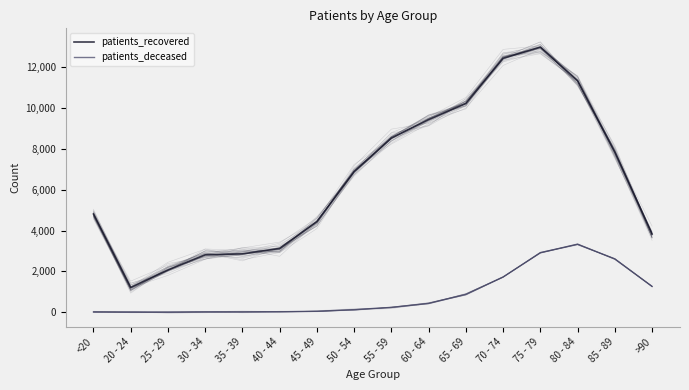

Reading left to right, extract all data points from this chart.

patients_recovered: <20=4812	20 - 24=1212	25 - 29=2071	30 - 34=2812	35 - 39=2860	40 - 44=3127	45 - 49=4445	50 - 54=6893	55 - 59=8537	60 - 64=9441	65 - 69=10224	70 - 74=12441	75 - 79=12985	80 - 84=11337	85 - 89=7842	>90=3831
patients_deceased: <20=18	20 - 24=4	25 - 29=3	30 - 34=17	35 - 39=19	40 - 44=24	45 - 49=49	50 - 54=128	55 - 59=239	60 - 64=436	65 - 69=876	70 - 74=1728	75 - 79=2917	80 - 84=3334	85 - 89=2610	>90=1266